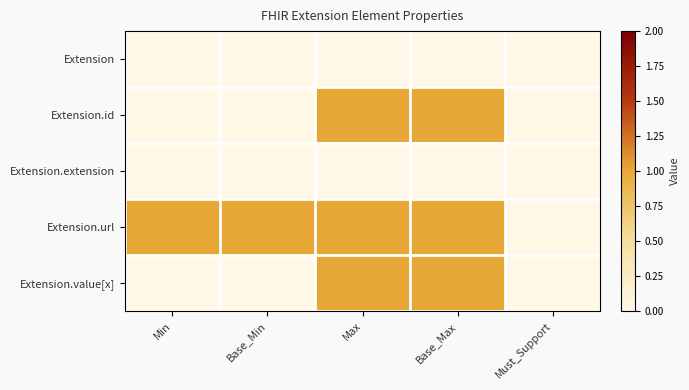

Which label corresponds to the largest value in the chart?

Max